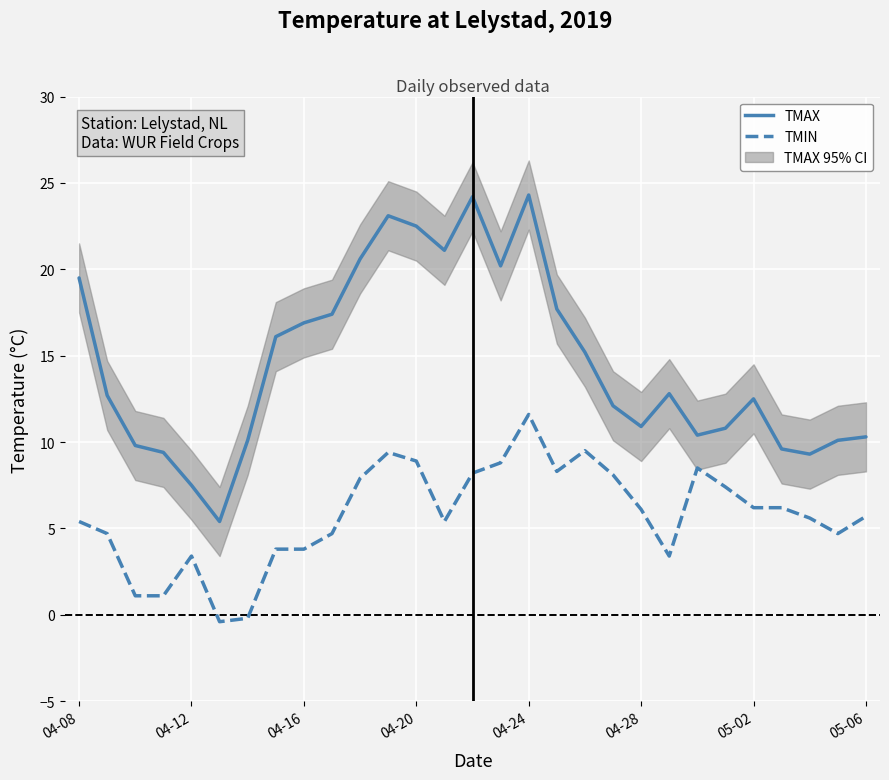

What is the spread (max minus min) of values at 04-08?

14.1